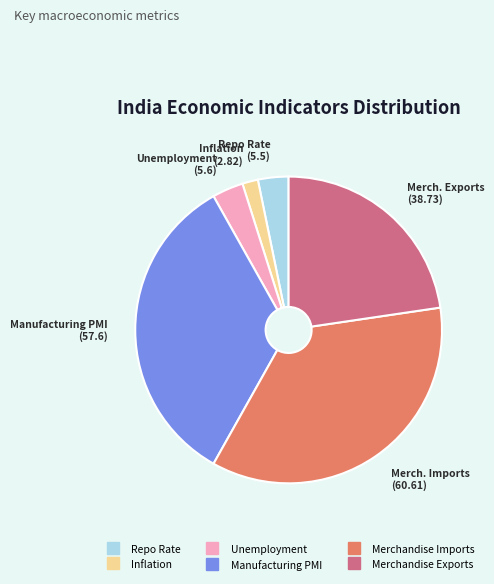

What is the ratio of the value at Inflation to the value at Unemployment?

0.5